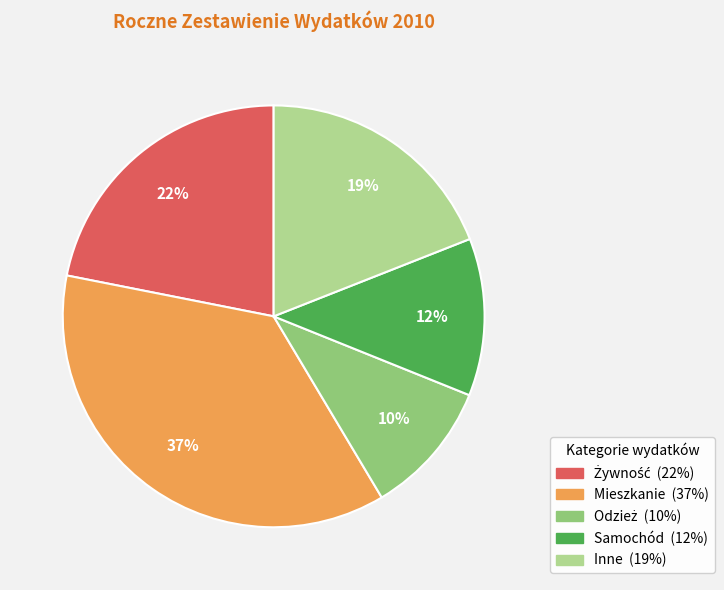

Does Samochód represent more than half of the total?

No